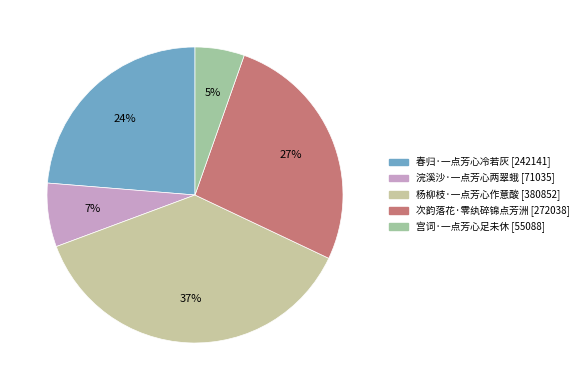

What is the change in value from 春归·一点芳心冷若灰 to 次韵落花·零纨碎锦点芳洲?

+29897